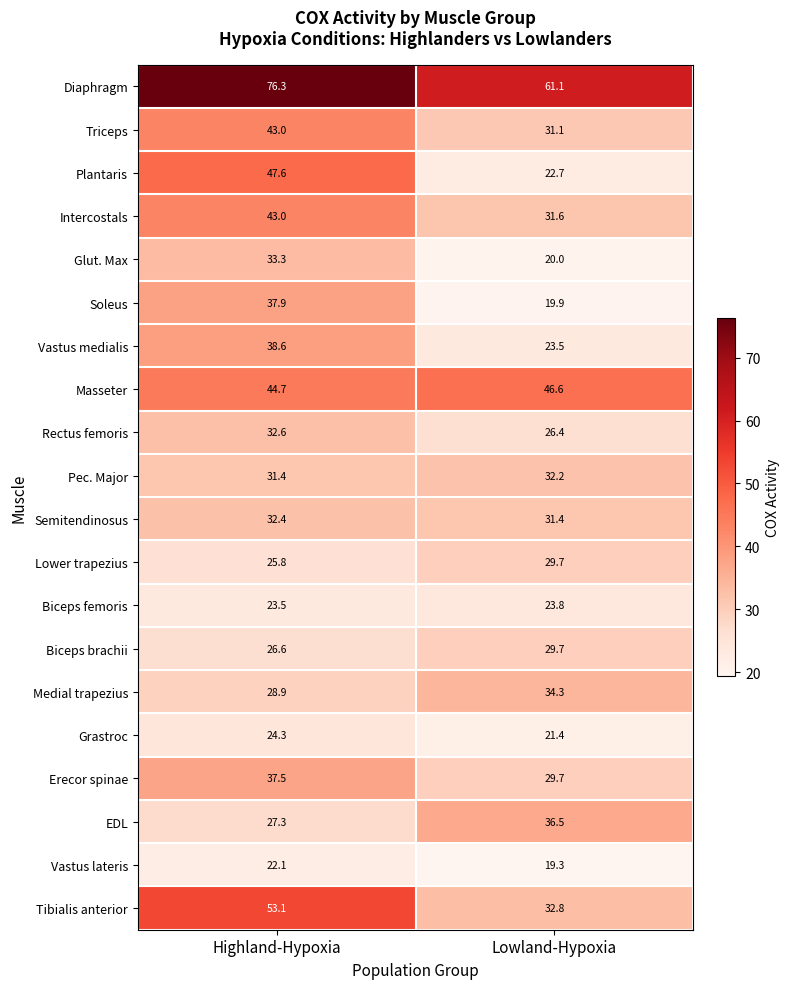

Is it true that Erecor spinae equals 37.5 at Highland-Hypoxia?

True